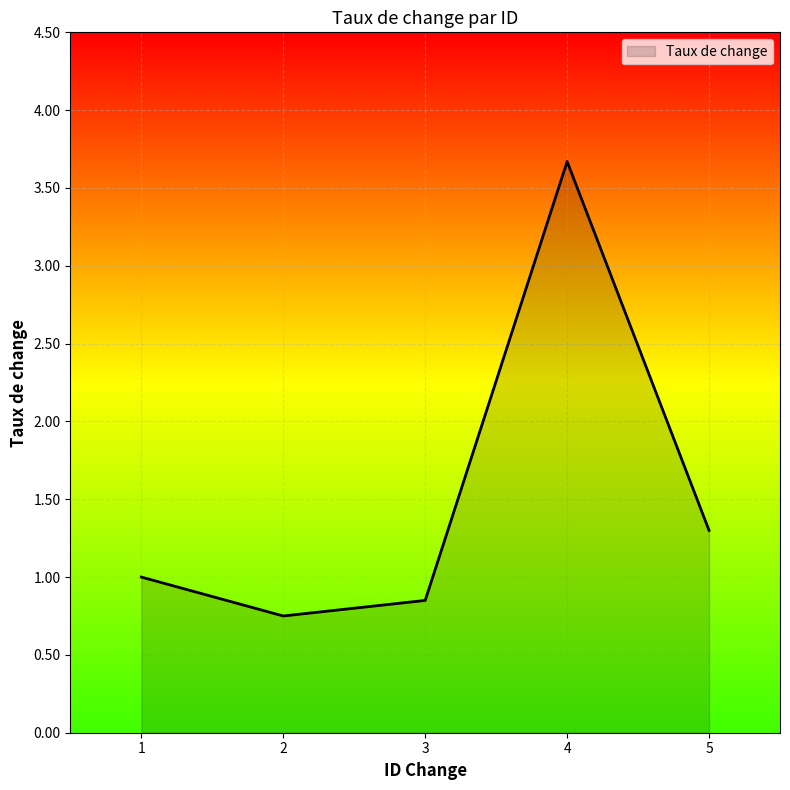

Is it true that the value at 3 is 0.4?

False